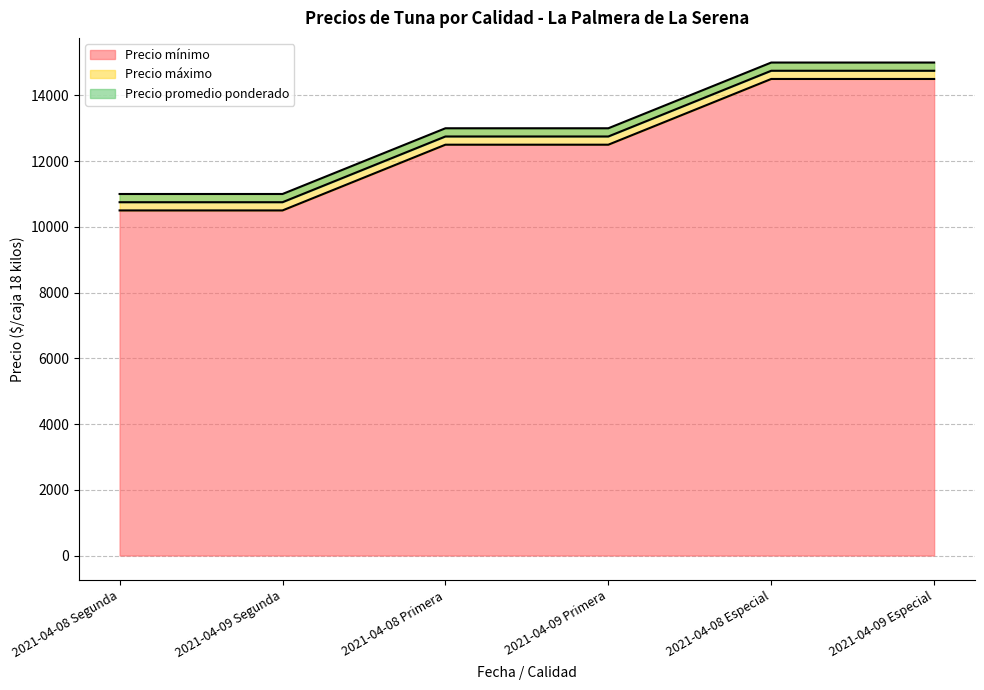

What is the difference between the maximum and minimum values in the Precio mínimo series?

4000